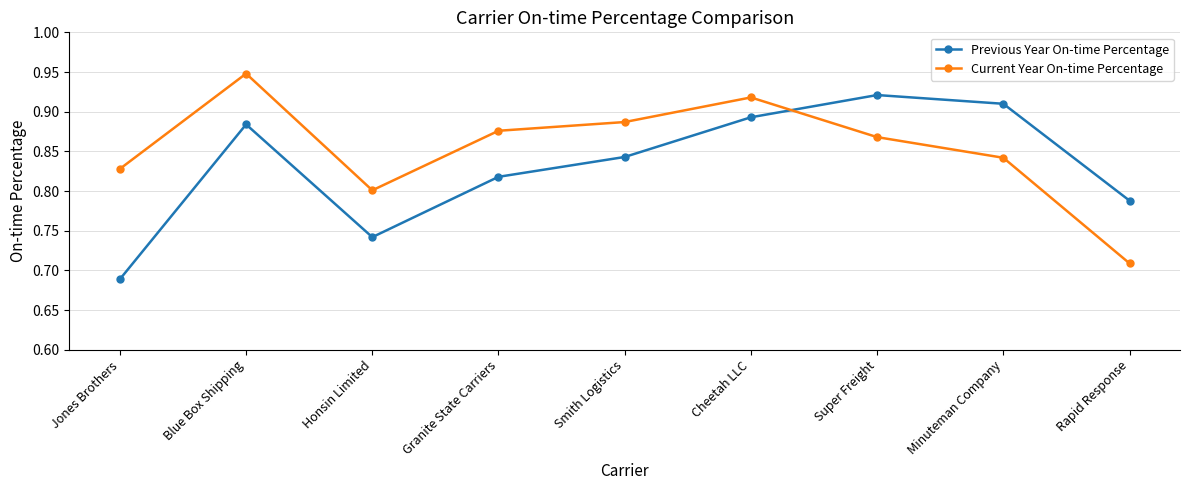

Which series ends up on top after the final intersection of Current Year On-time Percentage and Previous Year On-time Percentage?

Previous Year On-time Percentage